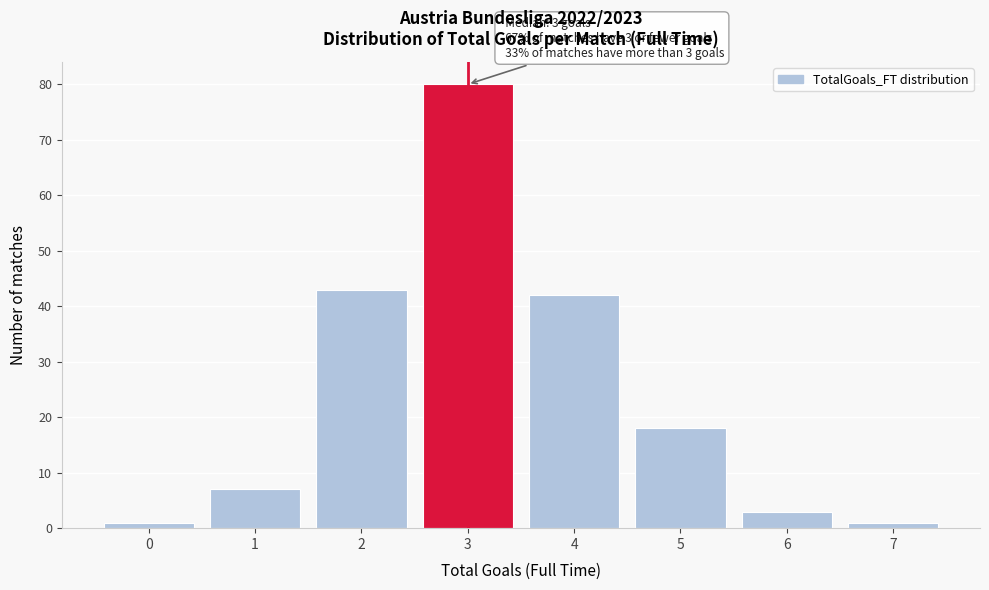

Over which range of the x-axis is the bar tallest?

2.5 to 3.5